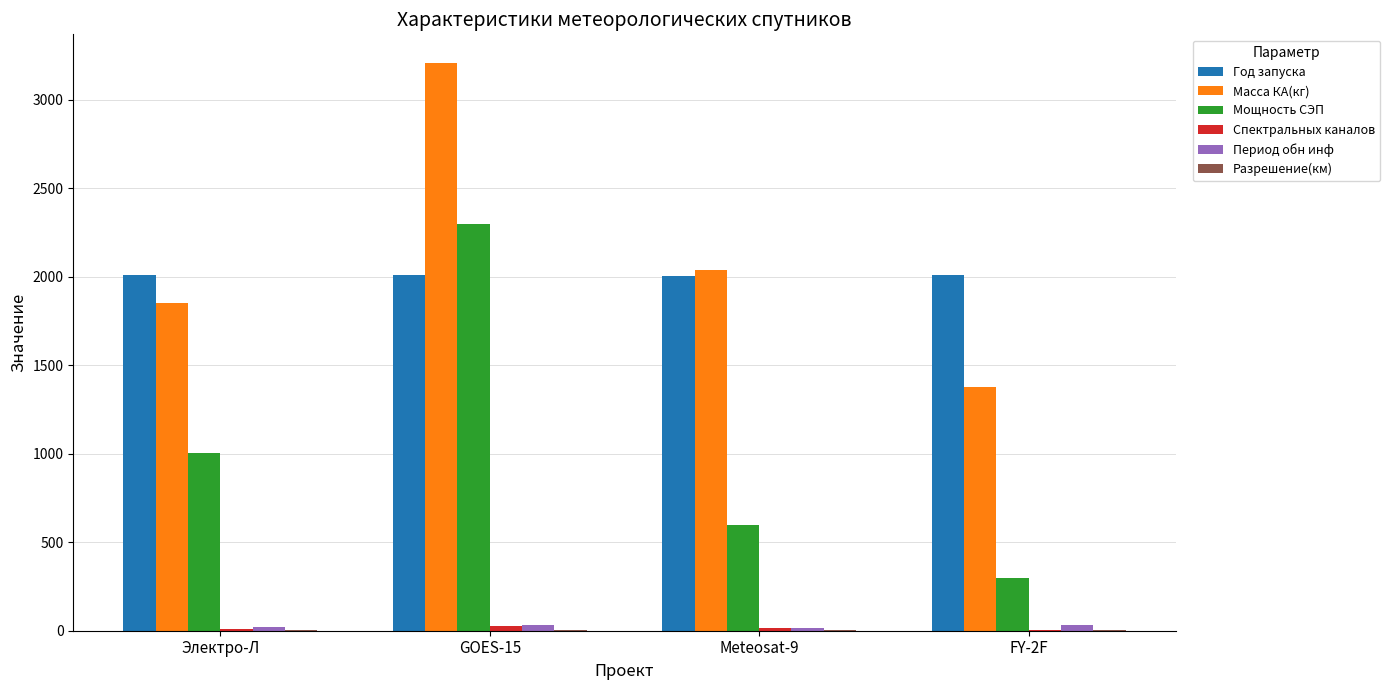

At which category is the sum across all series the highest?

GOES-15